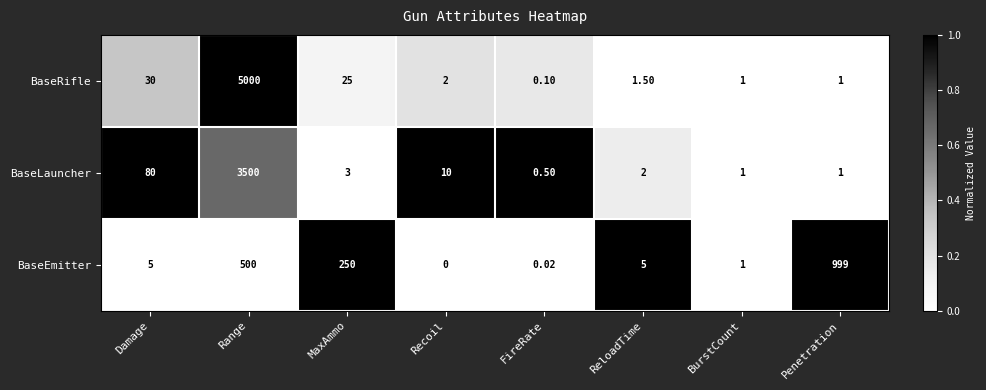

Which category has the highest value in the BaseEmitter series?

Penetration